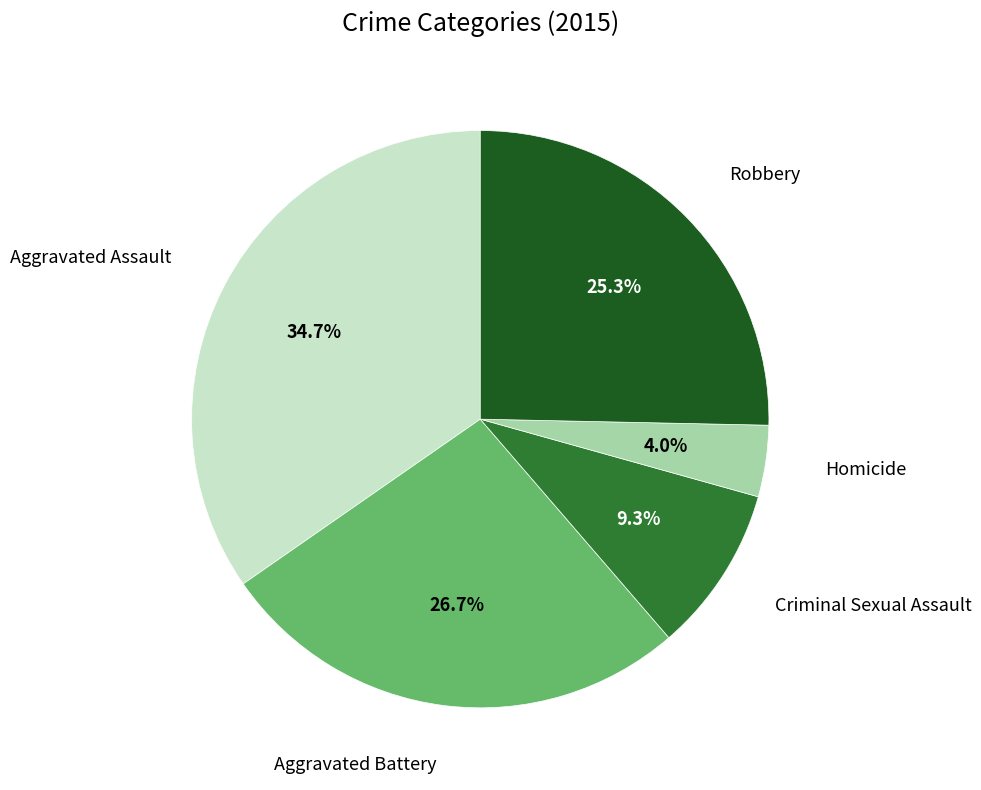

Is there a majority slice in this chart?

No